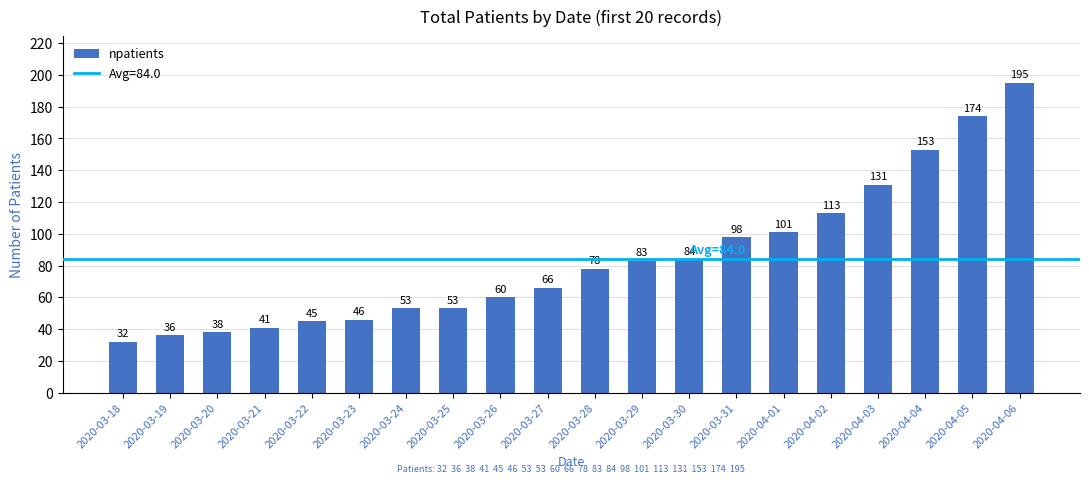

At which label is the value closest to 113?

2020-04-02